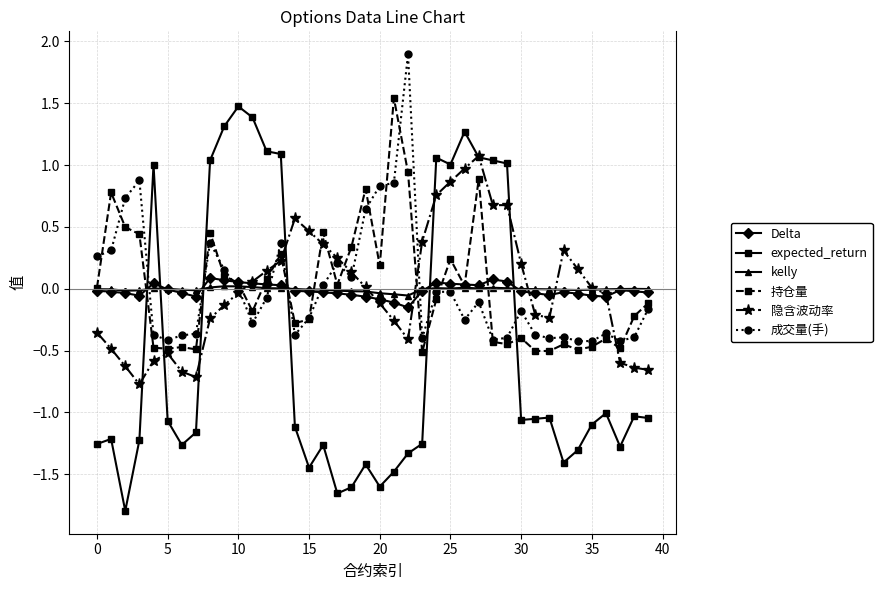

What is the value of the 隐含波动率 point at the 27th from the left?

1.0